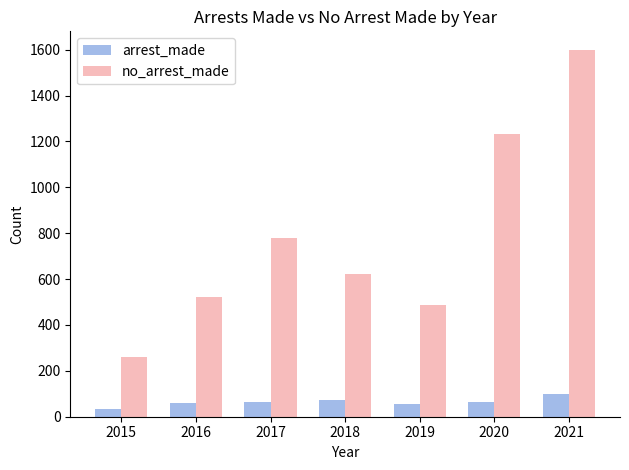

Which series changed the most between 2017 and 2020?

no_arrest_made